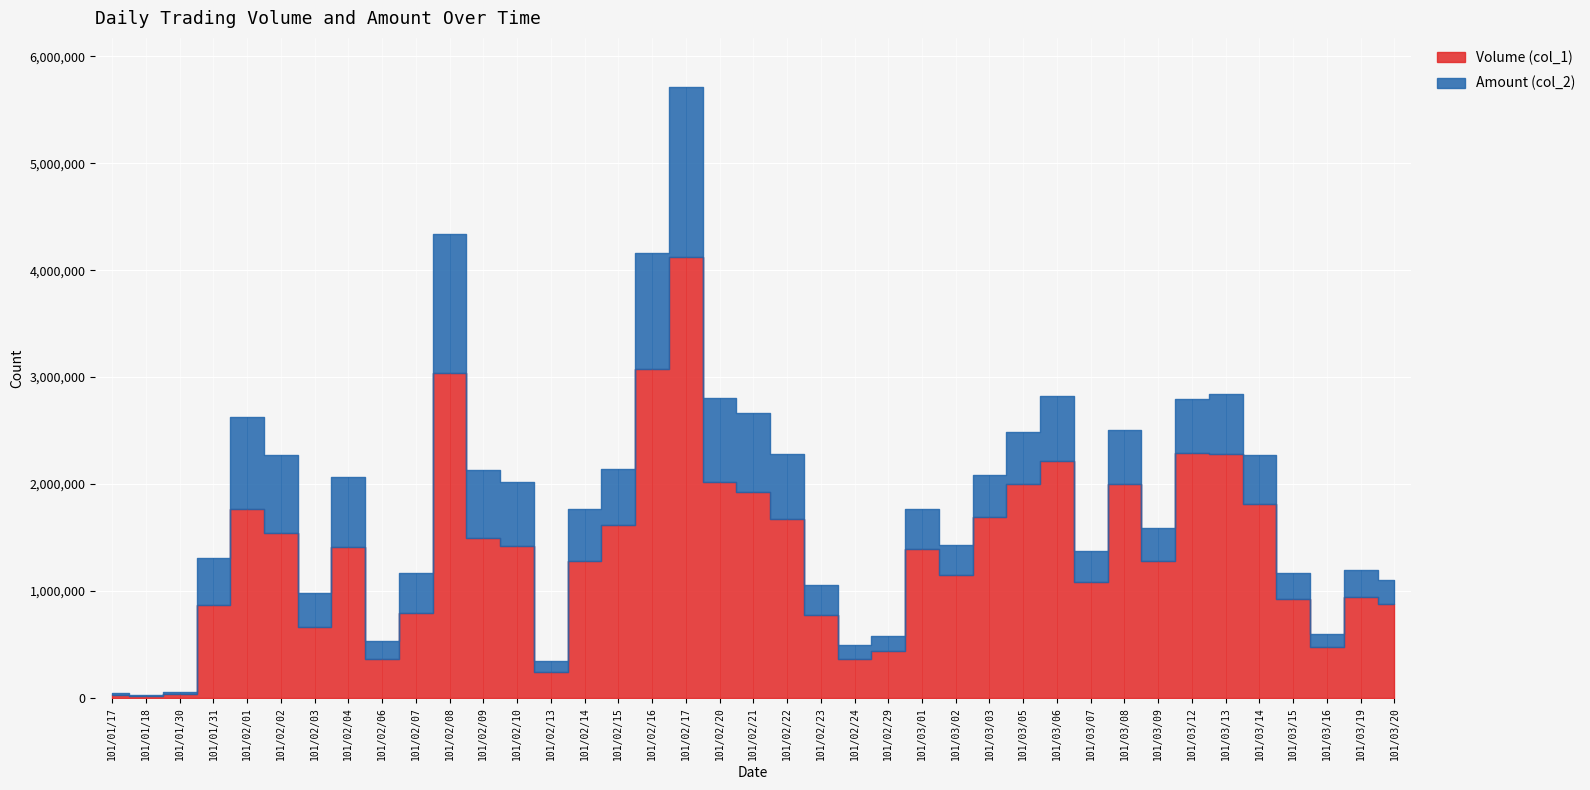

What is the label of the 26th point from the right?

101/02/13